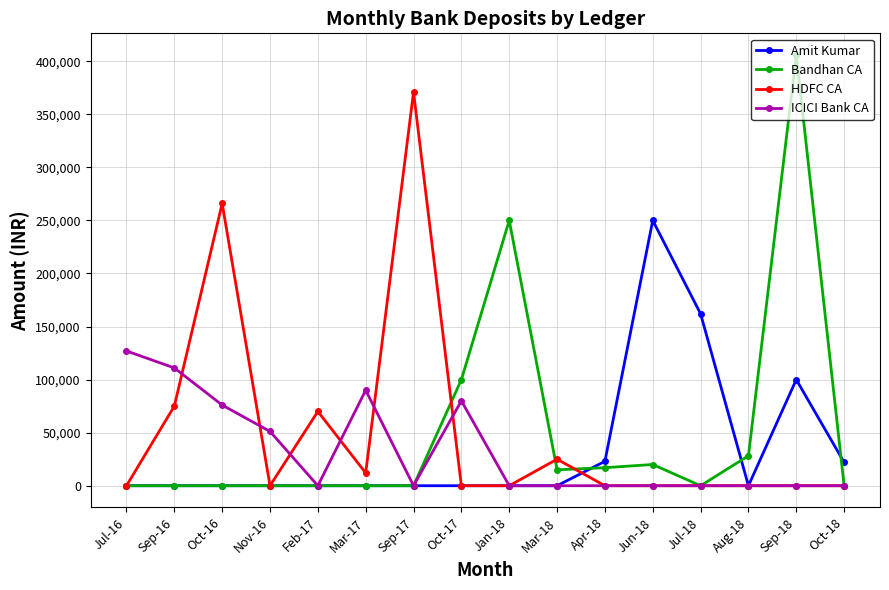

What position from the left is Jul-16?

1